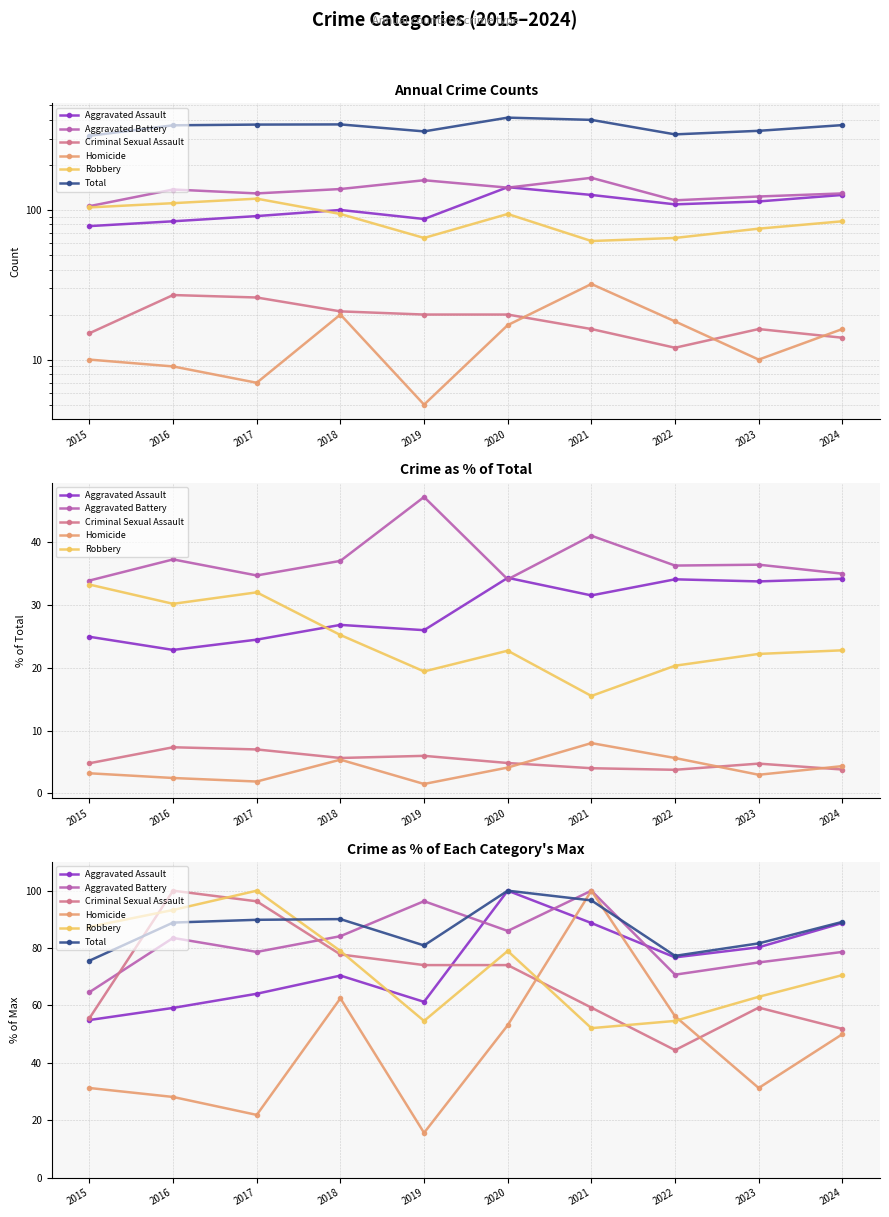

What is the lowest value of the Robbery series?

52.1